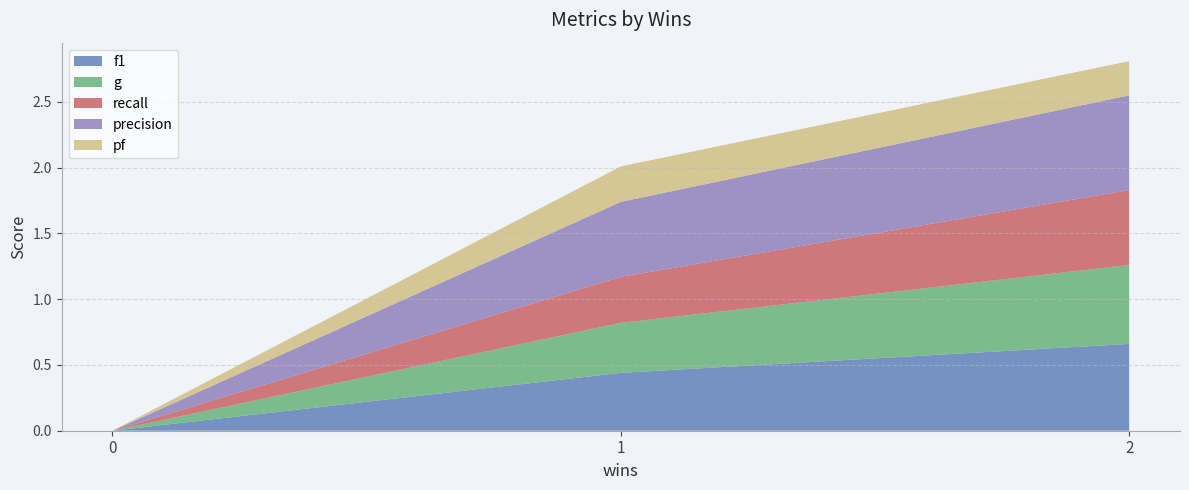

Reading right to left, extract all data points from this chart.

f1: 1=0.4	0=0.0	2=0.7
g: 1=0.4	0=0.0	2=0.6
recall: 1=0.3	0=0.0	2=0.6
precision: 1=0.6	0=0.0	2=0.7
pf: 1=0.3	0=0.0	2=0.3